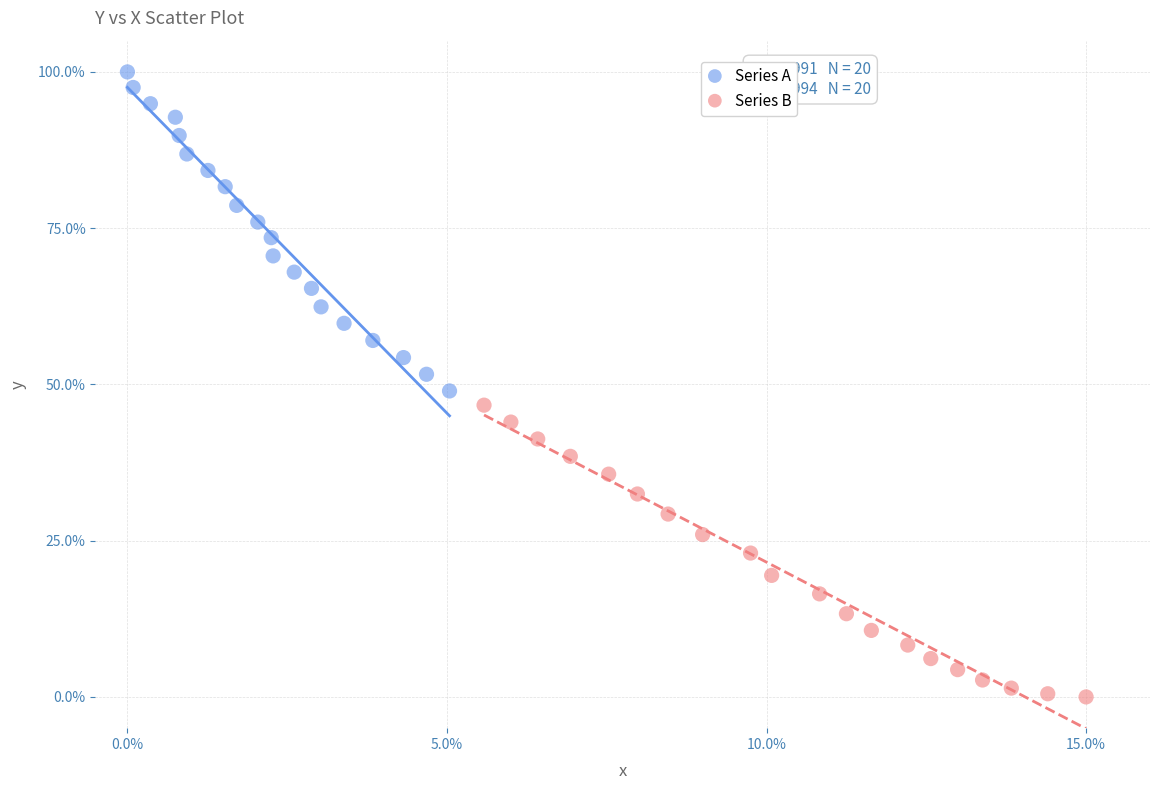

Which series contains the highest Y value?

Series A